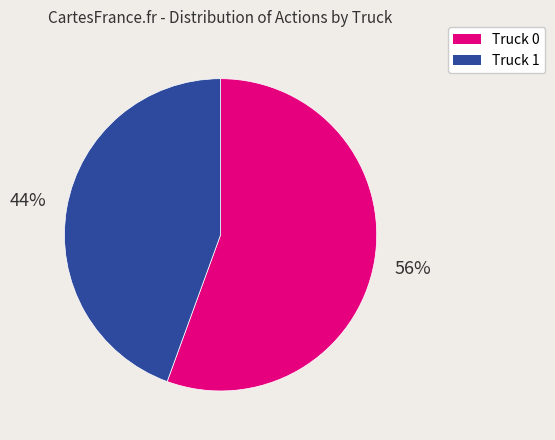

Which has a higher value, Truck 0 or Truck 1?

Truck 0